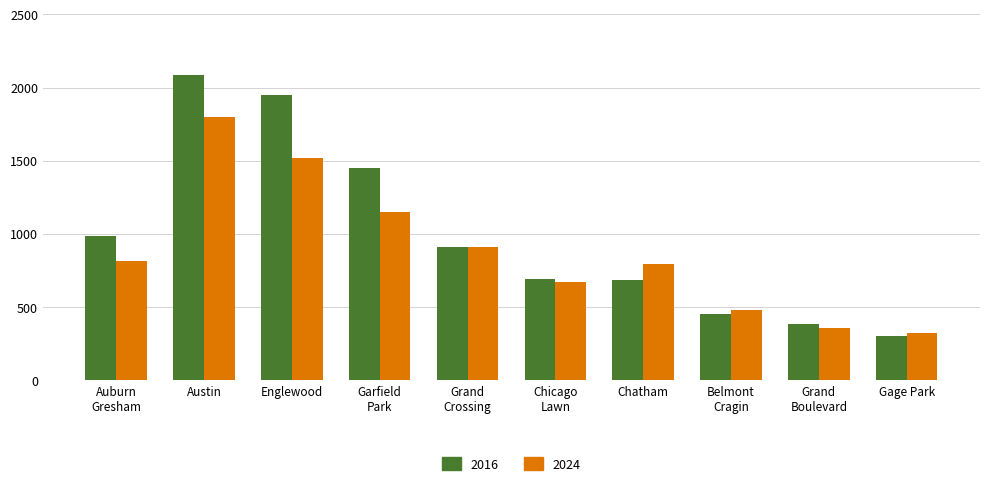

At which category is the sum across all series the highest?

Austin